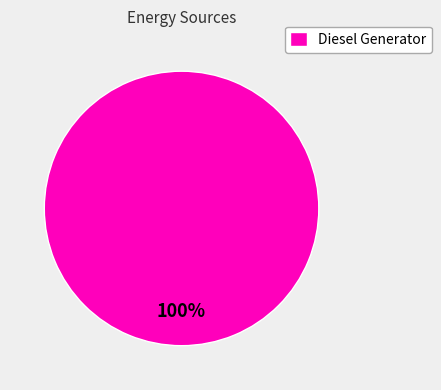

Does any single category account for the majority?

Yes